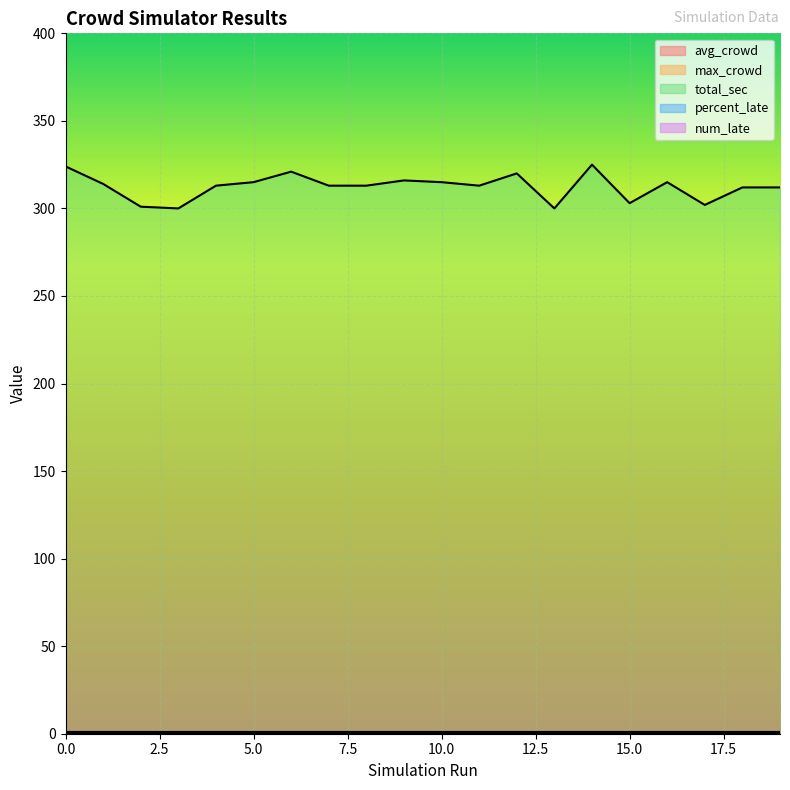

Reading right to left, list all the values displayed in this chart.

avg_crowd: 1	1	1	1	1	1	1	1	1	1	1	1	1	1	1	1	1	1	1	1
max_crowd: 1	1	1	1	1	1	1	1	1	1	1	1	1	1	1	1	1	1	1	1
total_sec: 312	312	302	315	303	325	300	320	313	315	316	313	313	321	315	313	300	301	314	324
percent_late: 0	0	0	0	0	0	0	0	0	0	0	0	0	0	0	0	0	0	0	0
num_late: 0	0	0	0	0	0	0	0	0	0	0	0	0	0	0	0	0	0	0	0